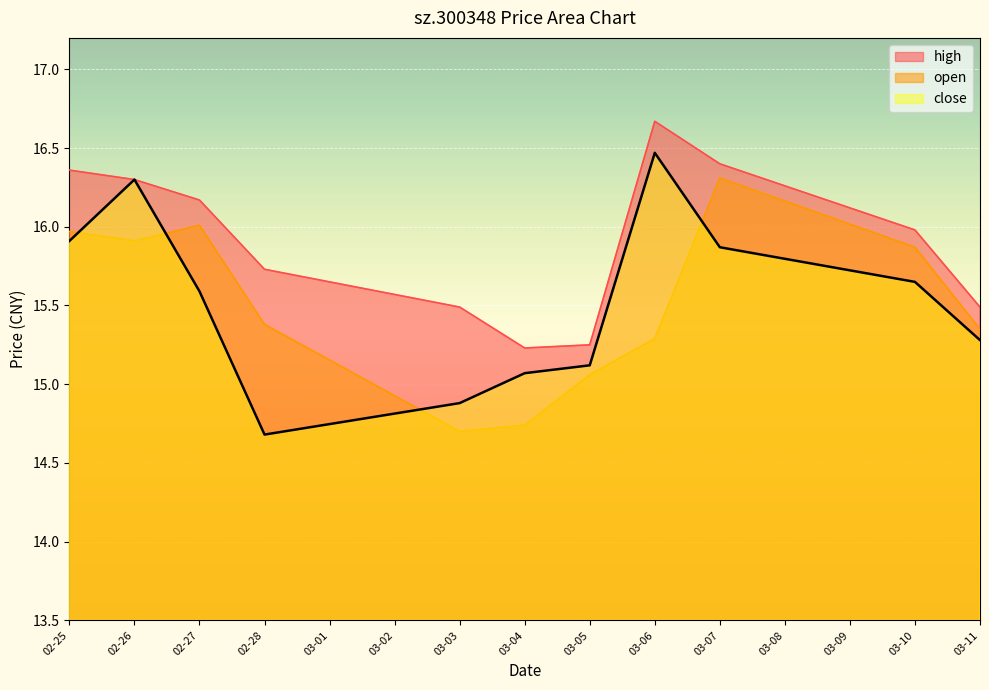

The close series shows 14.7 at 02-28. True or false?

True